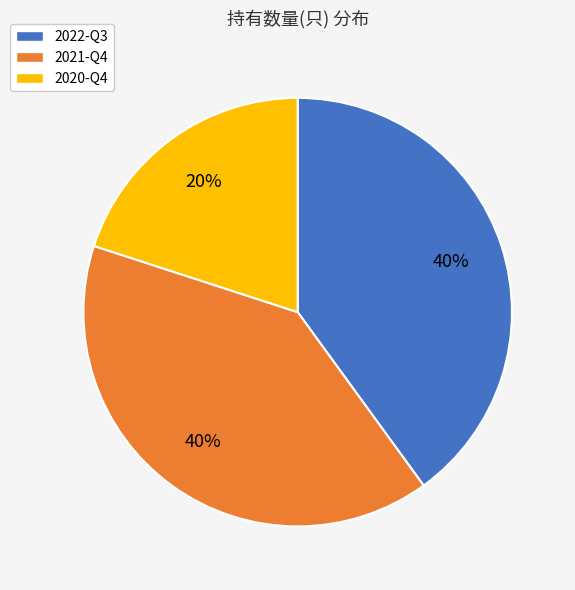

Is the sum of 2021-Q4 and 2022-Q3 greater than half?

Yes